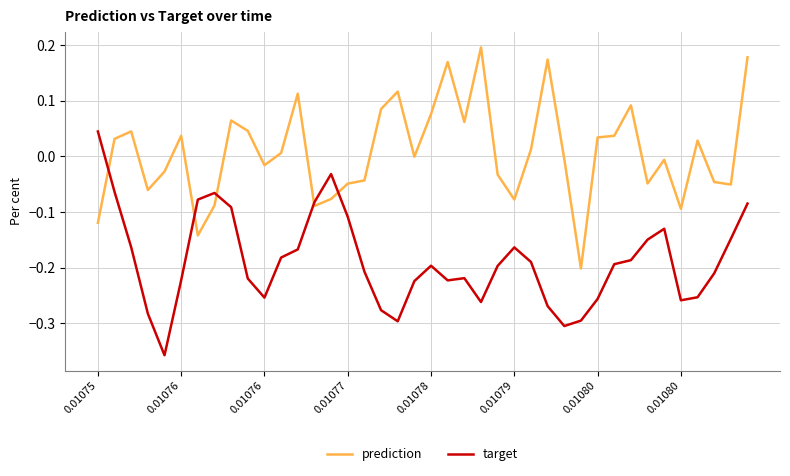

What is the difference between the maximum and minimum values in the prediction series?

0.4